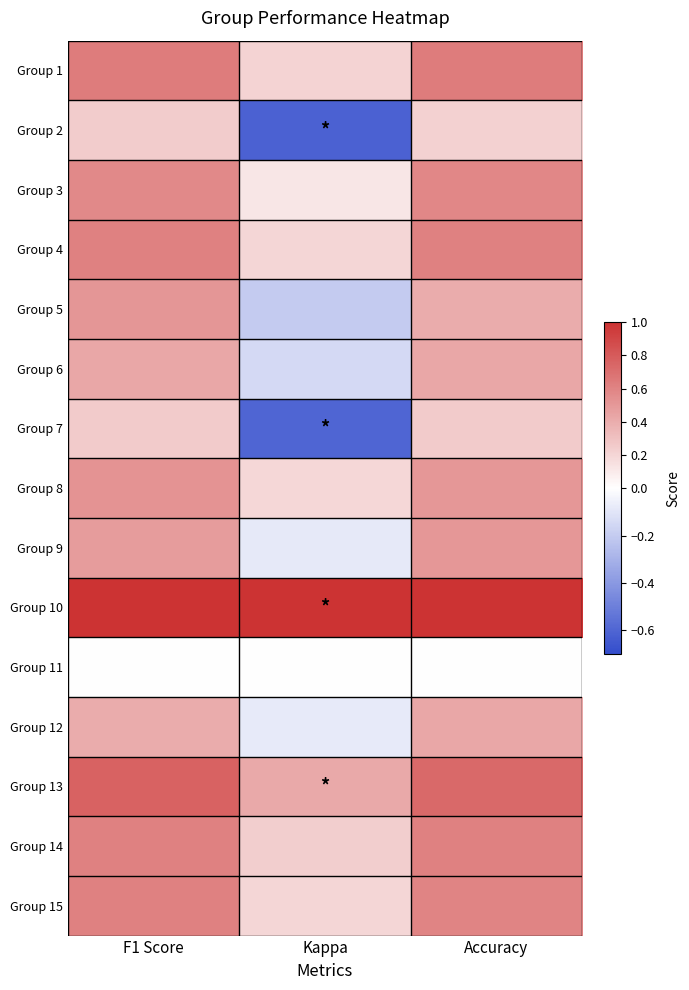

Reading right to left, what are all the values shown in this chart?

Group 1: Accuracy=0.6	Kappa=0.2	F1 Score=0.6
Group 2: Accuracy=0.2	Kappa=-0.6	F1 Score=0.2
Group 3: Accuracy=0.6	Kappa=0.1	F1 Score=0.6
Group 4: Accuracy=0.6	Kappa=0.2	F1 Score=0.6
Group 5: Accuracy=0.4	Kappa=-0.2	F1 Score=0.5
Group 6: Accuracy=0.4	Kappa=-0.1	F1 Score=0.4
Group 7: Accuracy=0.2	Kappa=-0.6	F1 Score=0.2
Group 8: Accuracy=0.5	Kappa=0.2	F1 Score=0.5
Group 9: Accuracy=0.5	Kappa=-0.1	F1 Score=0.5
Group 10: Accuracy=1.0	Kappa=1.0	F1 Score=1.0
Group 11: Accuracy=0.0	Kappa=0.0	F1 Score=0.0
Group 12: Accuracy=0.4	Kappa=-0.1	F1 Score=0.4
Group 13: Accuracy=0.7	Kappa=0.4	F1 Score=0.8
Group 14: Accuracy=0.6	Kappa=0.2	F1 Score=0.6
Group 15: Accuracy=0.6	Kappa=0.2	F1 Score=0.6